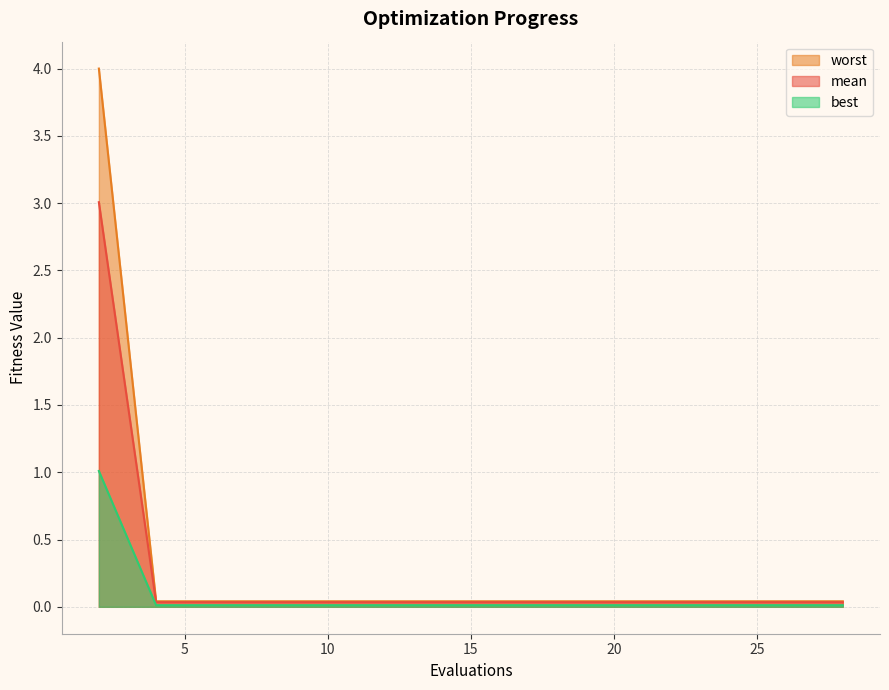

True or false: mean and best cross at least once.

False